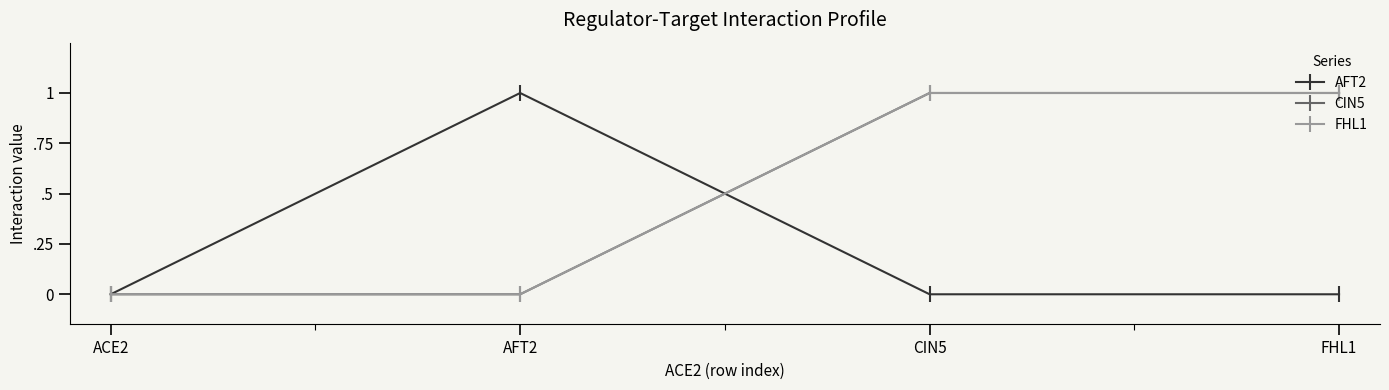

Does the chart display data point markers on the line(s)?

Yes